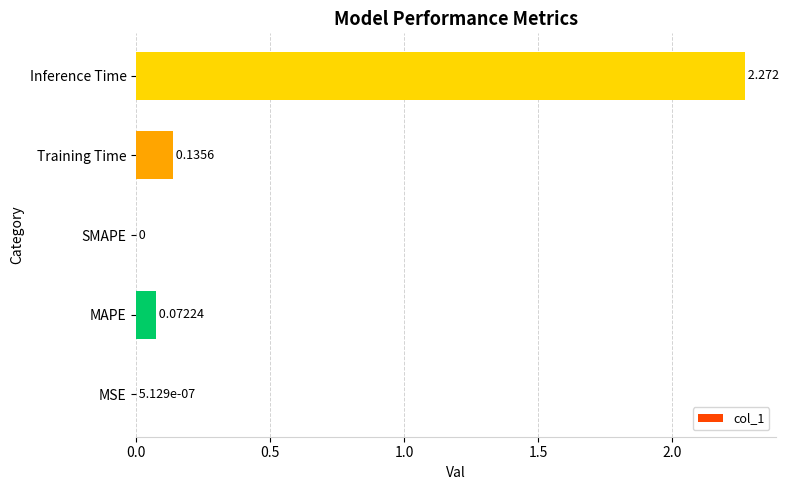

Where is the data nearest to the value 1?

Training Time